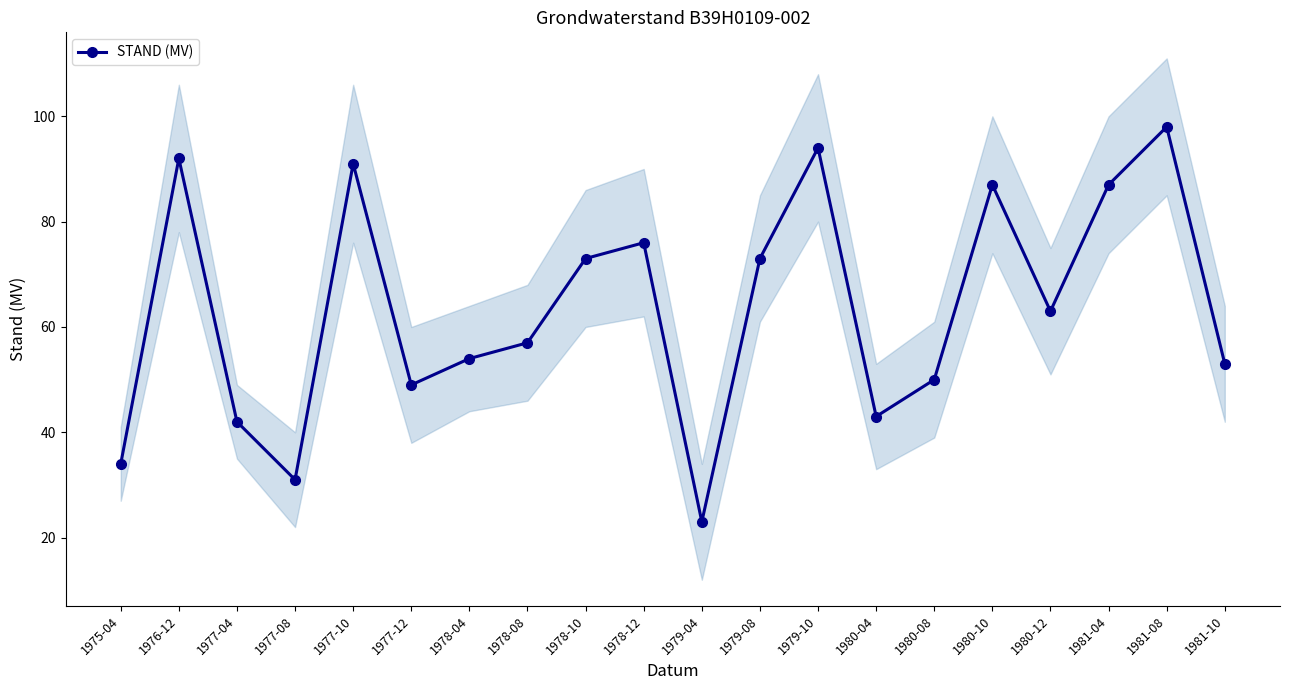

Reading left to right, list all the values displayed in this chart.

34	92	42	31	91	49	54	57	73	76	23	73	94	43	50	87	63	87	98	53